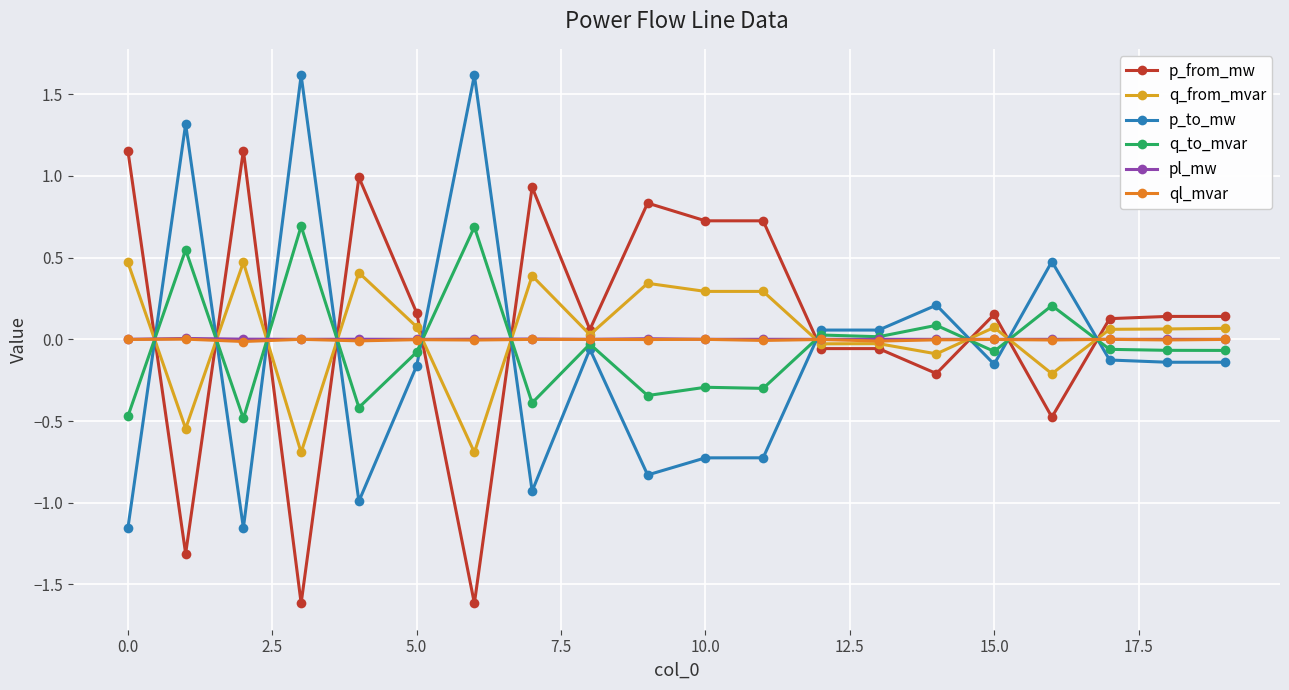

True or false: ql_mvar has more than 2 points higher than both neighbors.

True